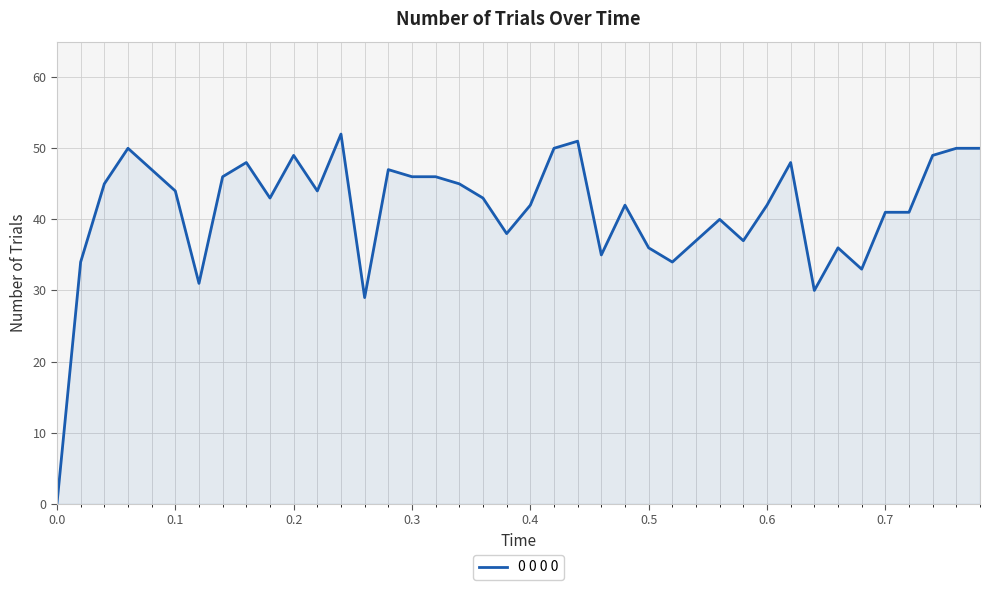

What is the difference between the maximum and minimum values?

52